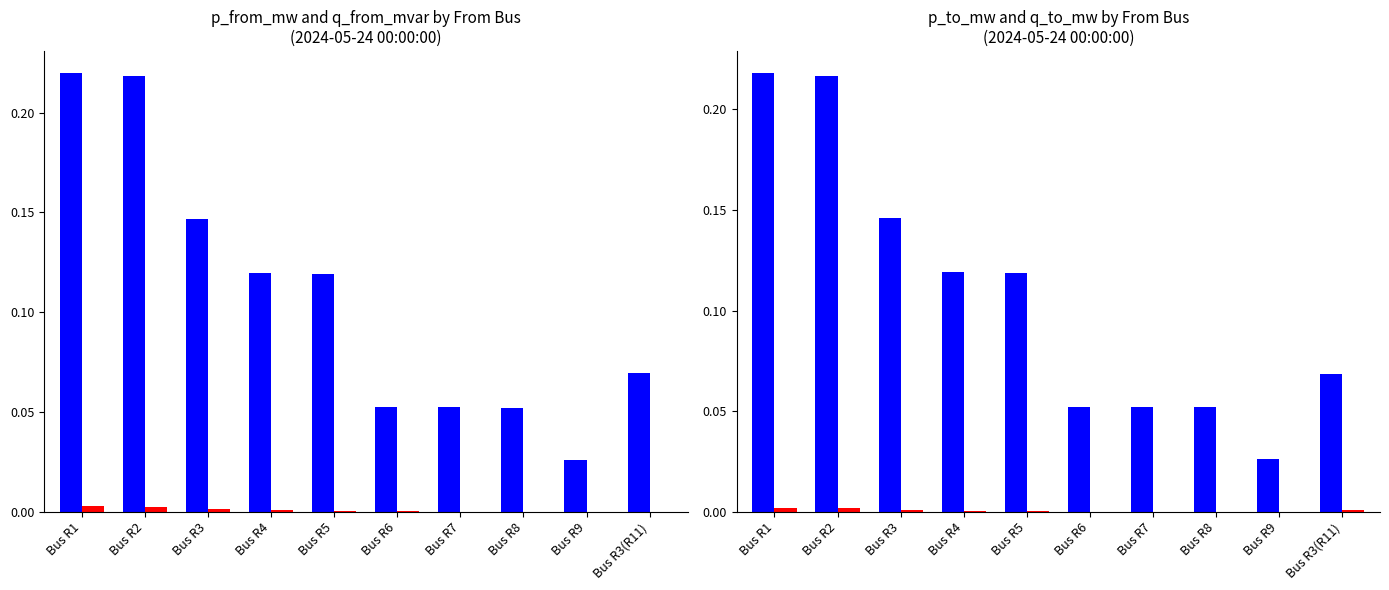

The p_to_mw series shows 0.0 at Bus R3(R11). True or false?

False